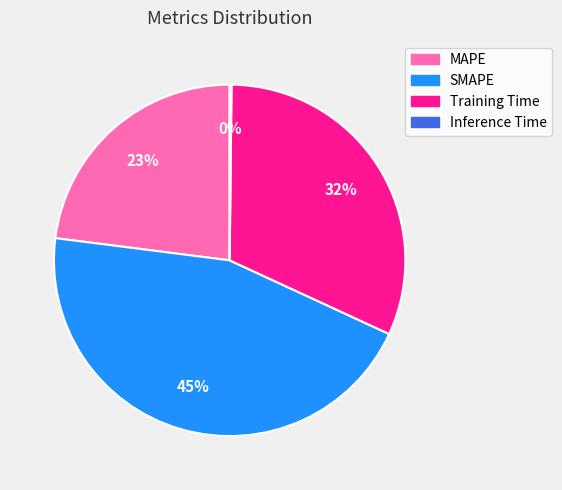

Which slice is the largest?

SMAPE